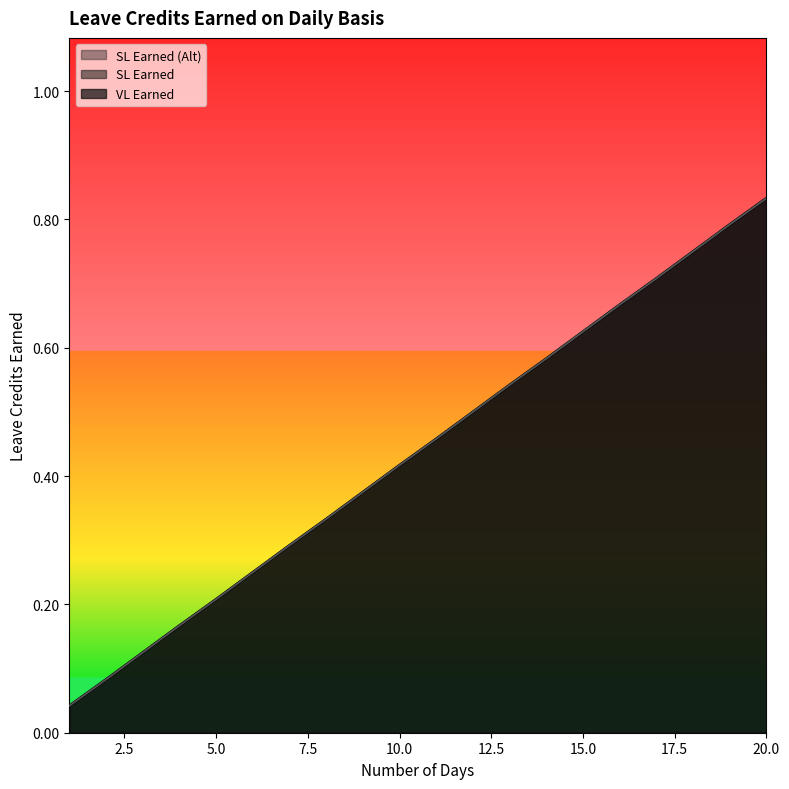

Is the value of SL Earned at 16 greater than the value of SL Earned (Alt) at 16?

No